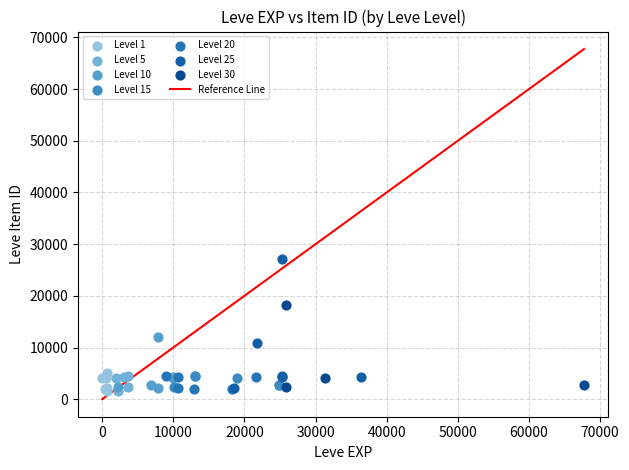

Which series reaches the maximum Y coordinate?

Level 25